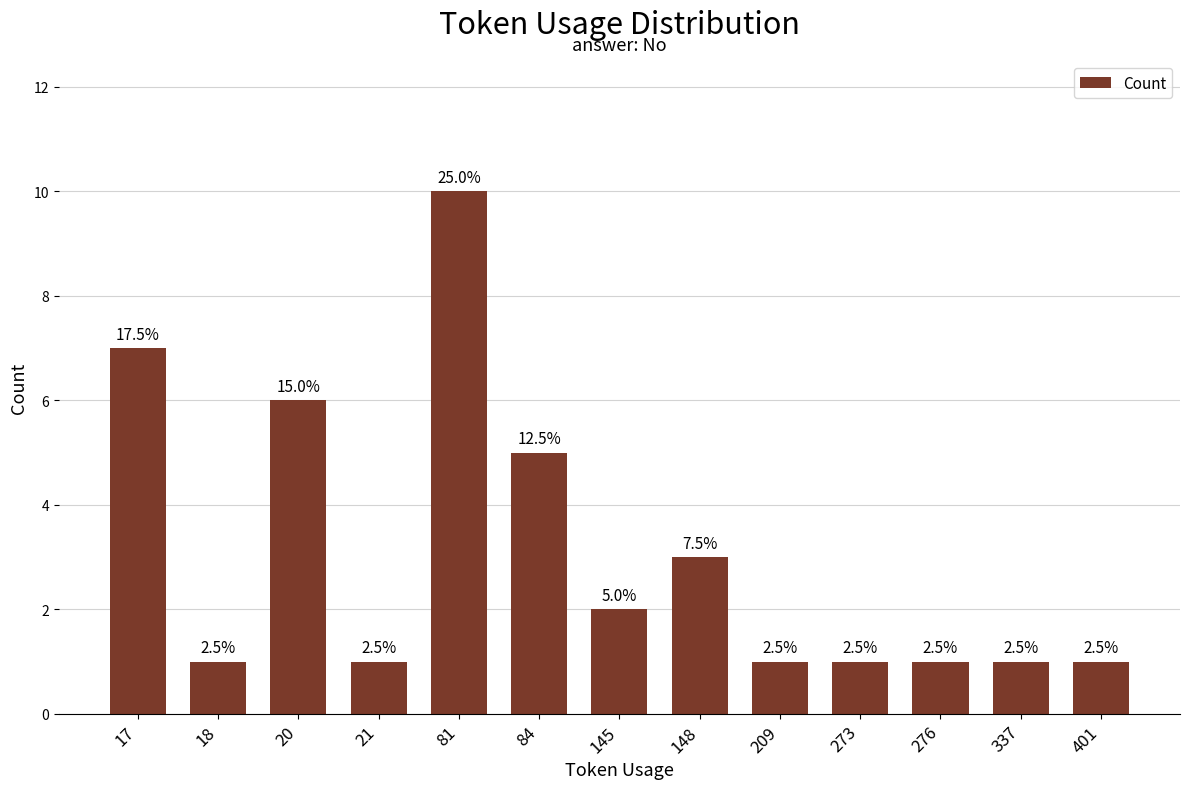

What is the difference between the maximum and minimum values?

9